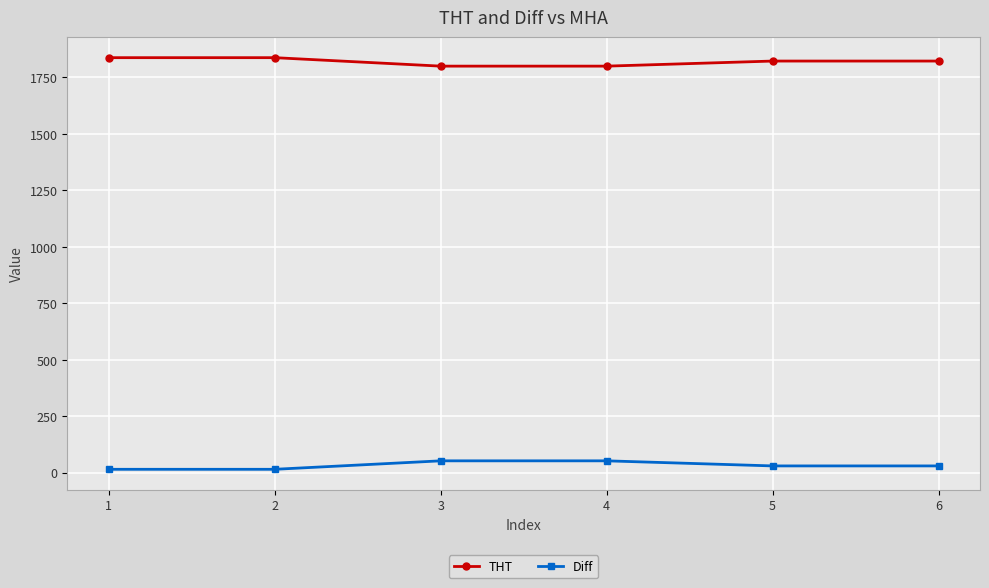

List the series in order of their peak value, lowest first.

Diff, THT